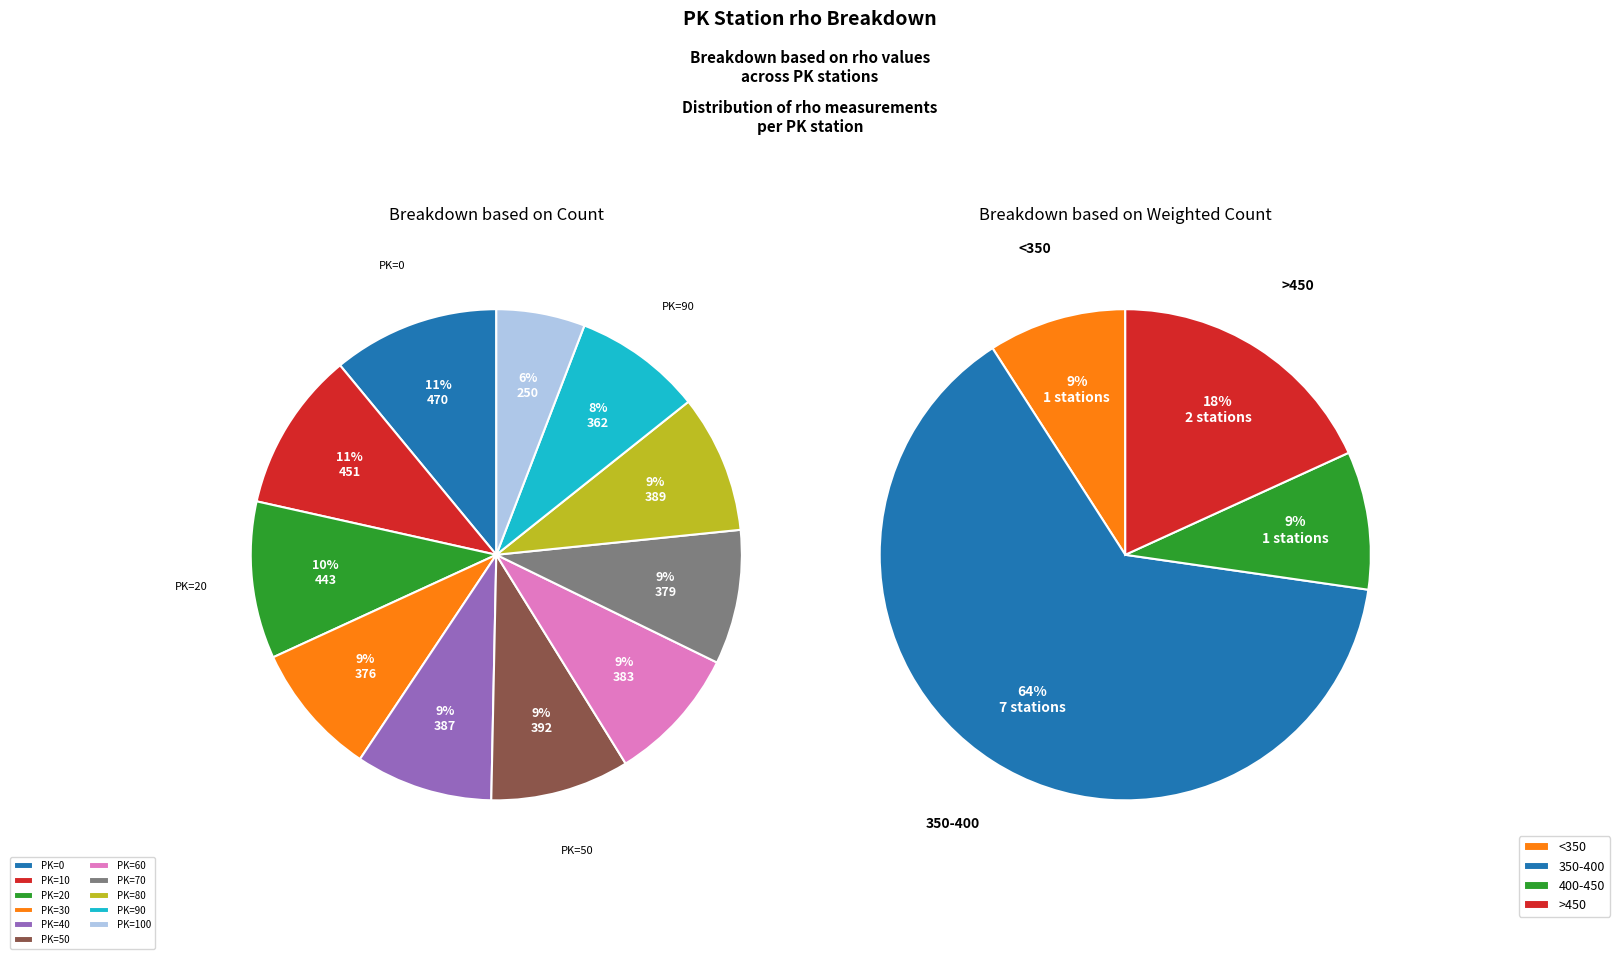

To the nearest percent, what is the difference between the largest and smallest slice percentages?

5%